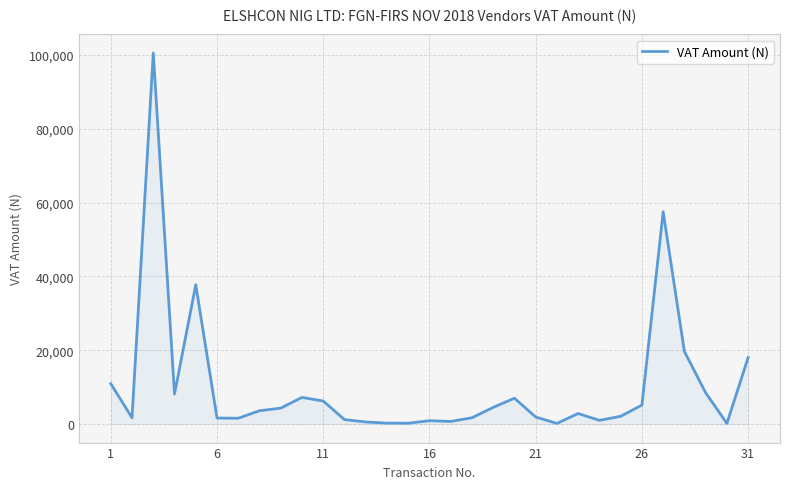

What is the greatest value displayed?

100500.0